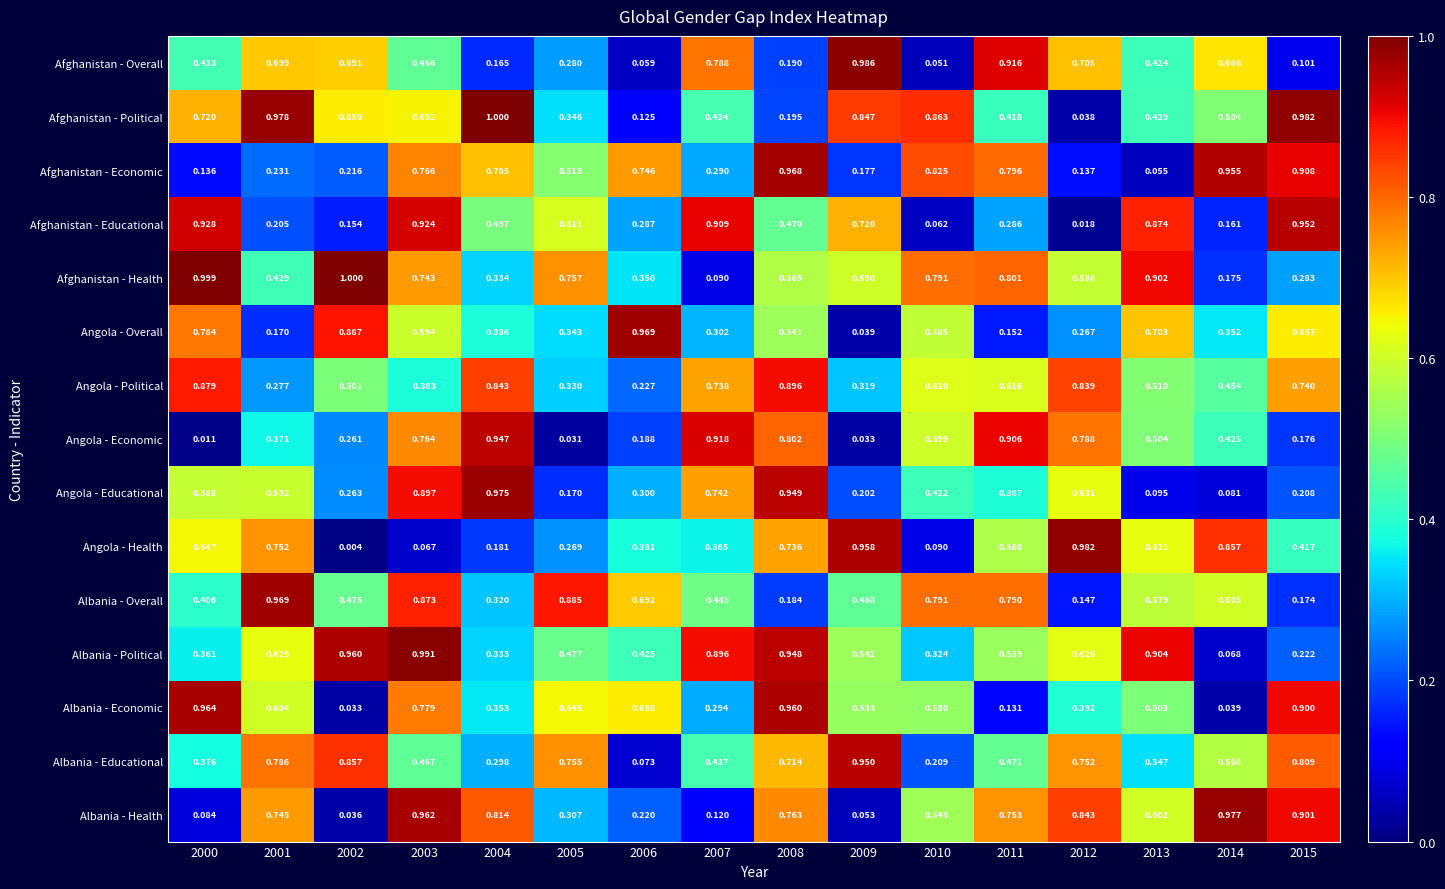

Which series has the largest range (max minus min)?

Angola - Health